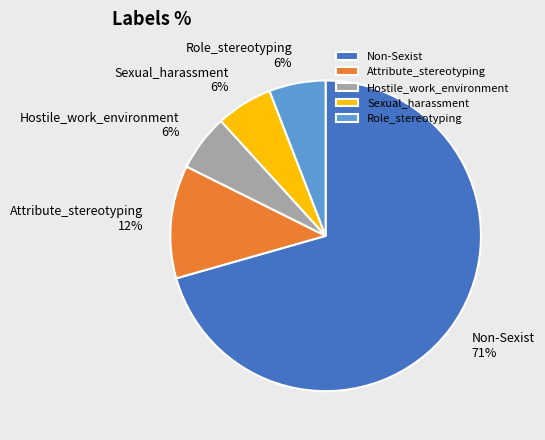

What is the ratio of the value at Hostile_work_environment to the value at Role_stereotyping?

1.0